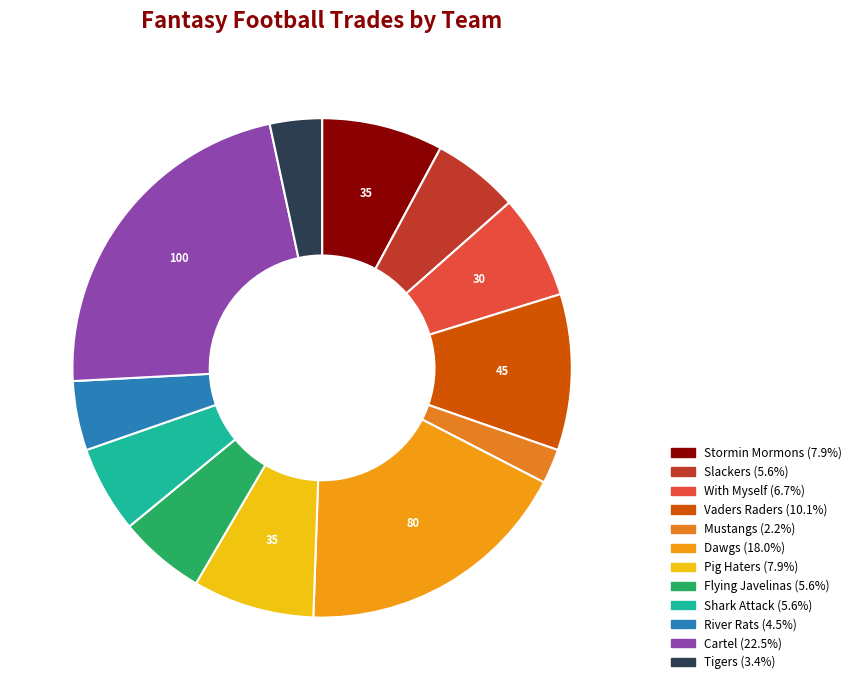

What is the ratio of the value at Flying Javelinas to the value at Tigers?

1.7